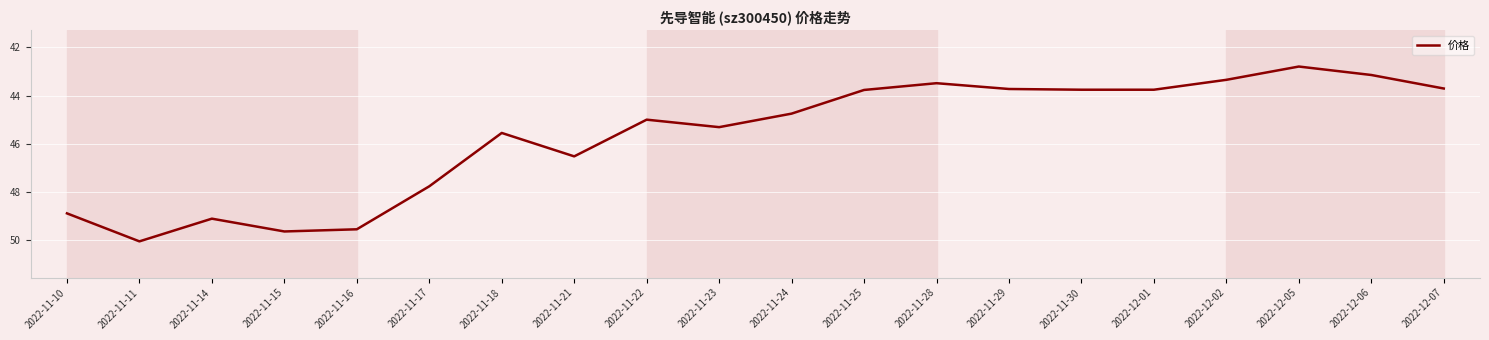

How many lines are shown in the chart?

1